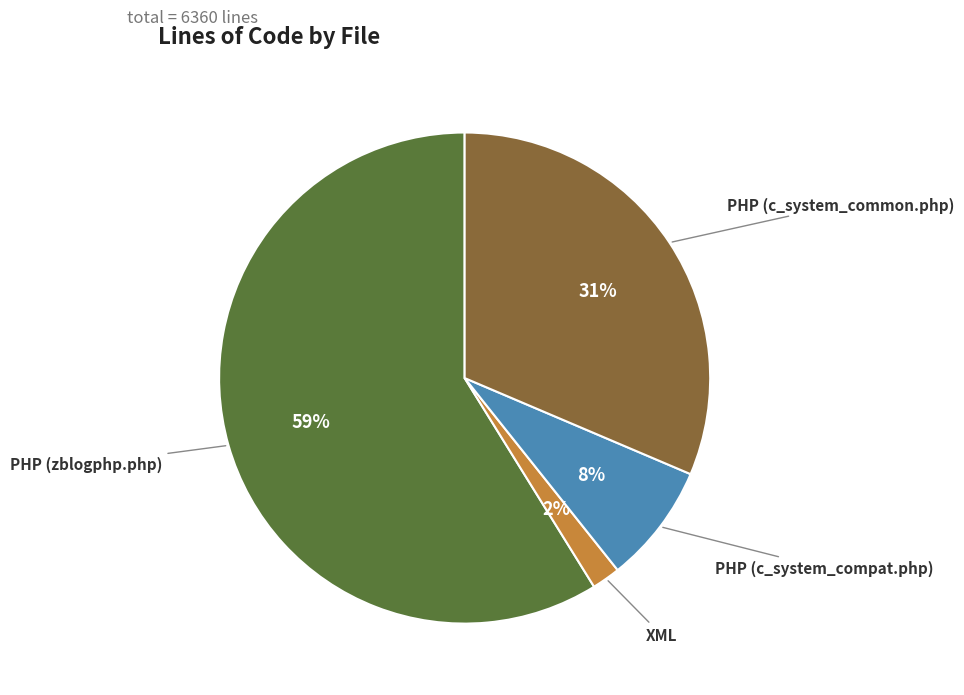

To the nearest percent, what percentage of the pie is PHP (c_system_compat.php)?

8%